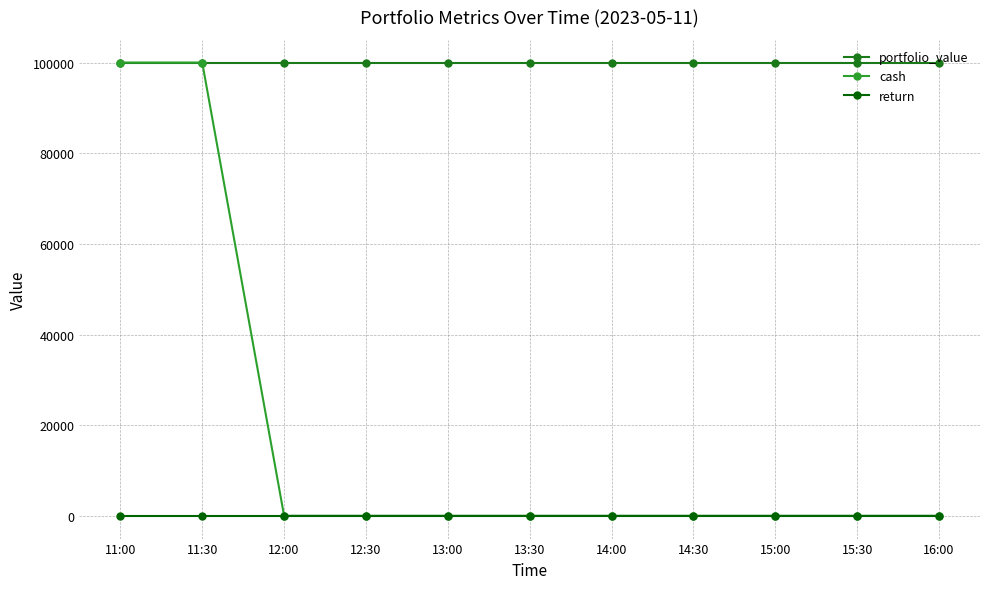

Rank the series by their average value, from lowest to highest.

return, cash, portfolio_value